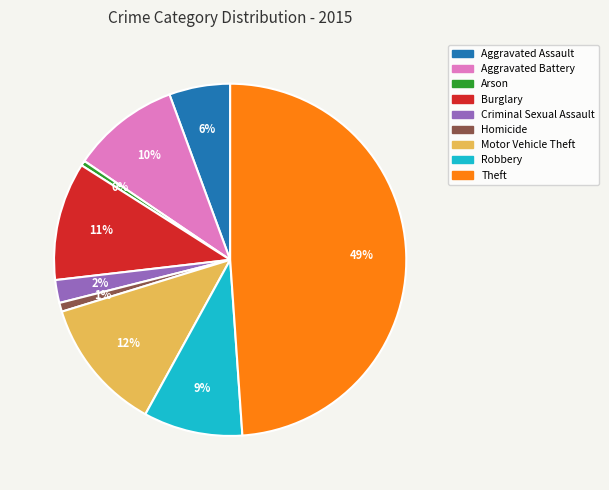

What percentage is the Burglary slice, to the nearest percent?

11%